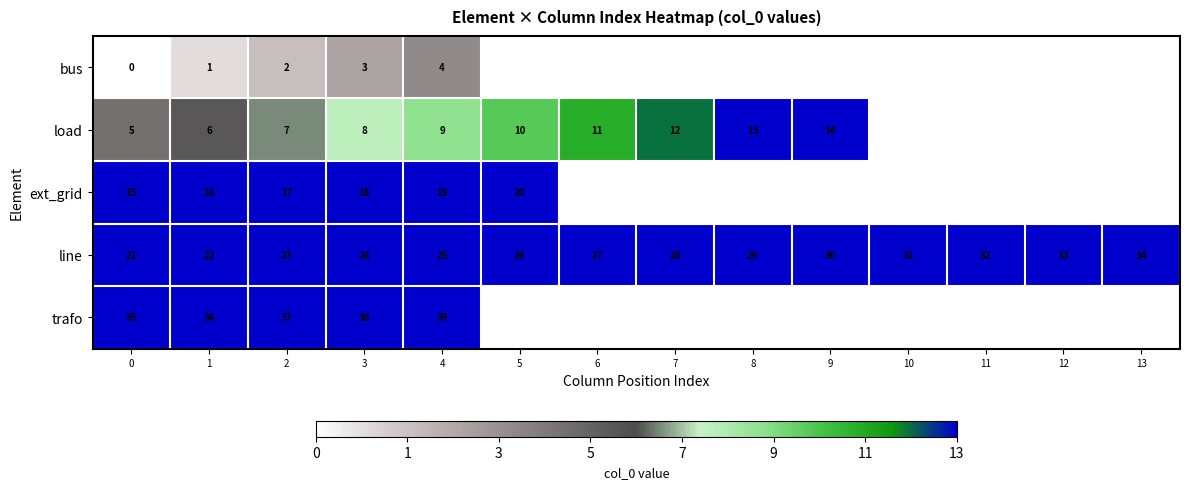

At which category is the sum across all series the highest?

4